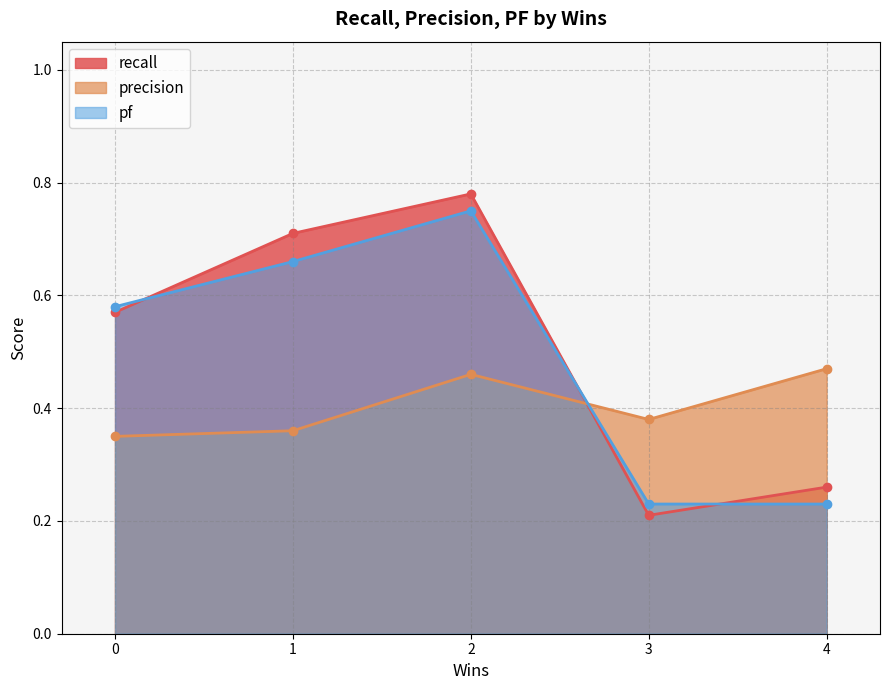

What is the difference between the highest and lowest values at 1?

0.3